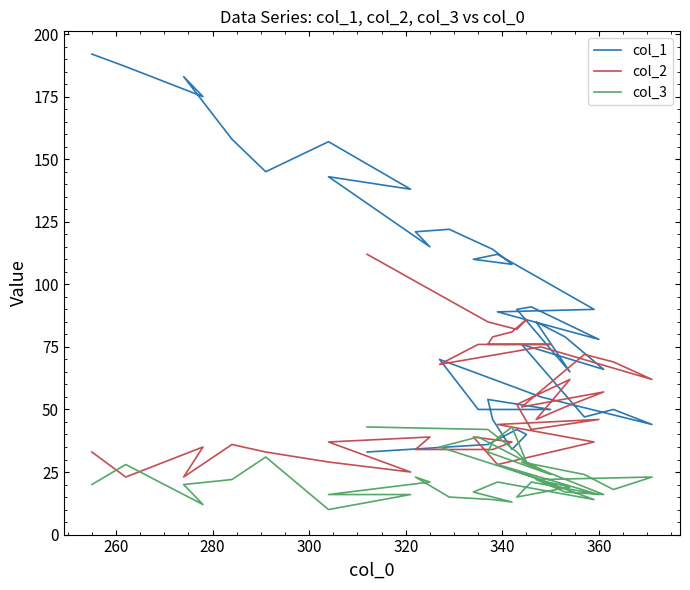

True or false: col_1 has more than 0 interior local peaks.

True